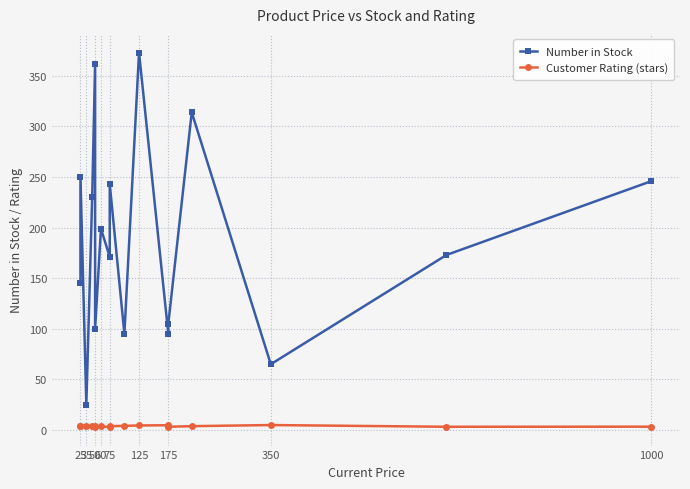

Is it true that Number in Stock equals 93.3 at 15?

False